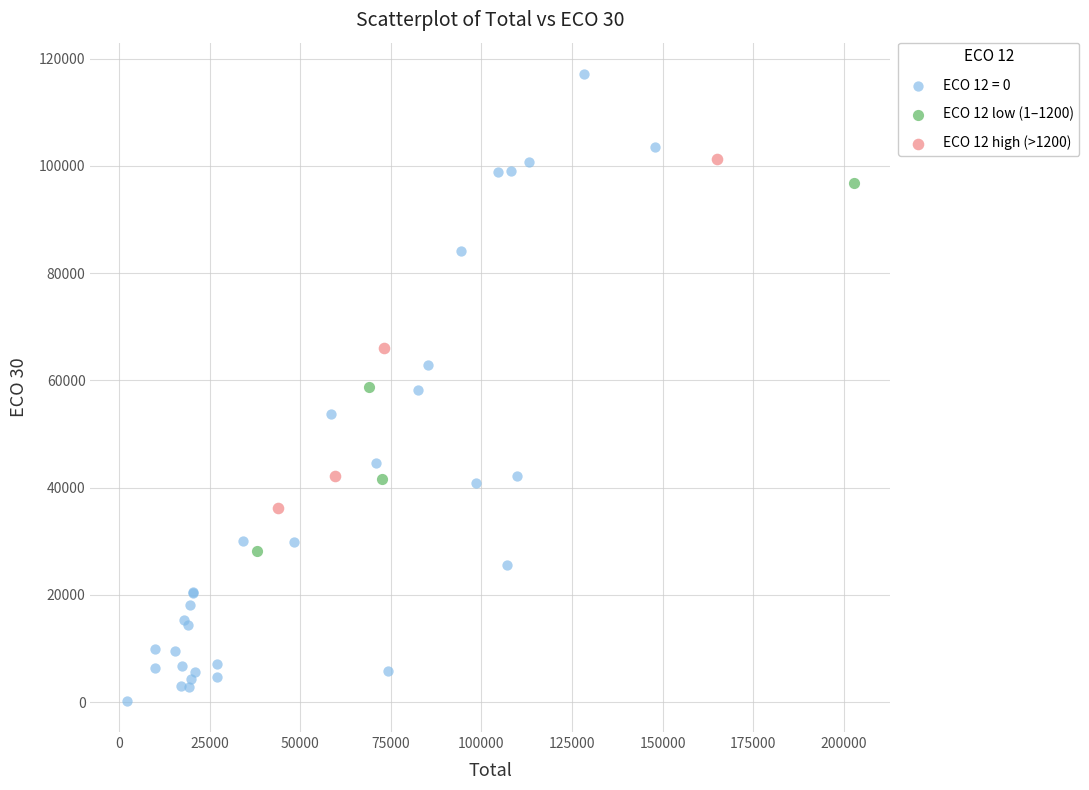

Which series contains the lowest Y value?

ECO 12 = 0